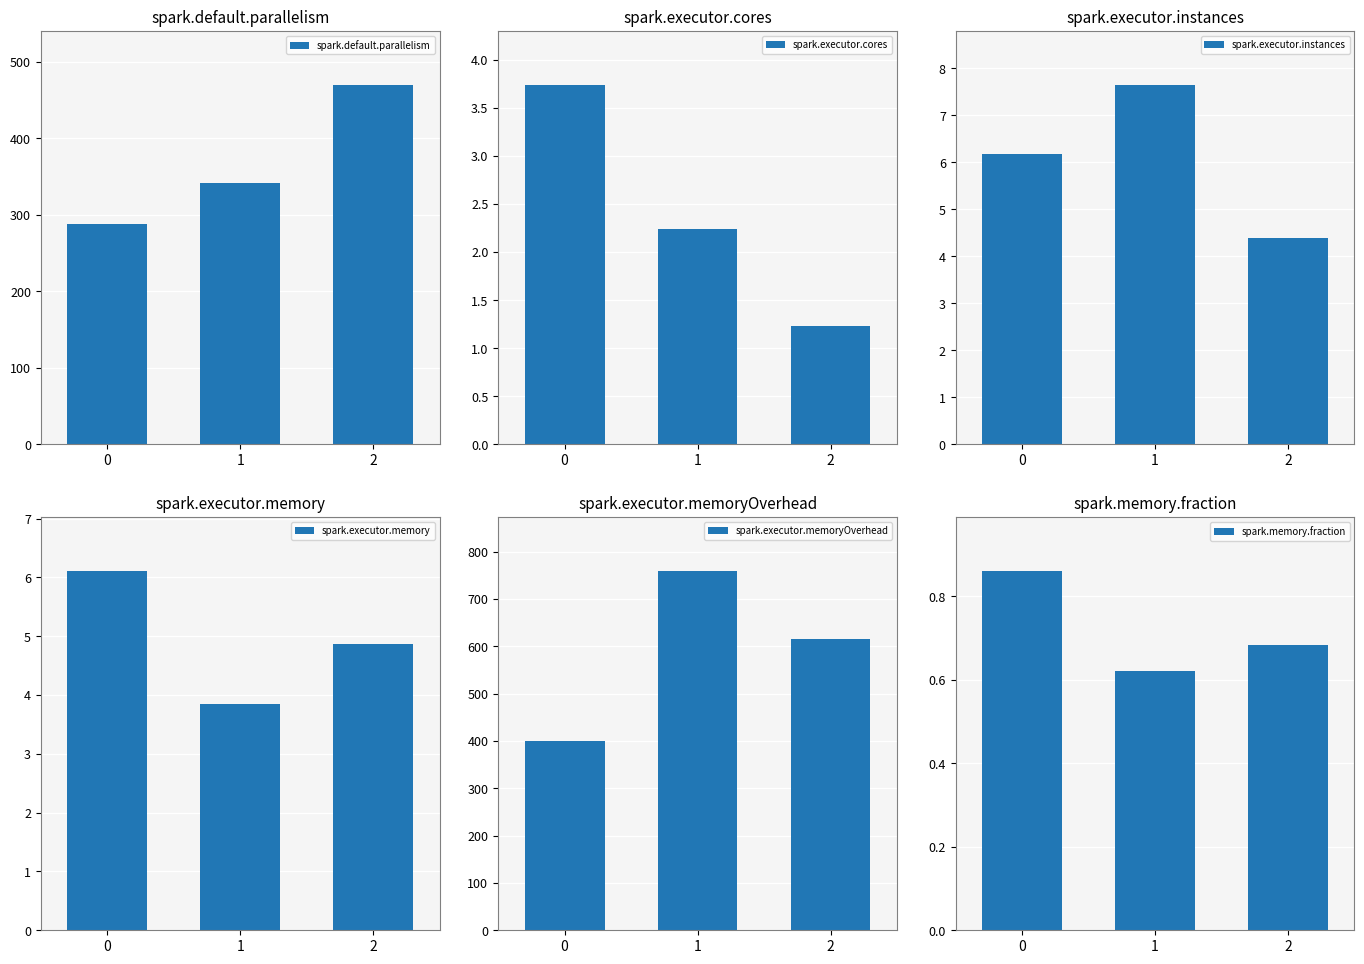

What value does the spark.default.parallelism series have at 0?

287.3